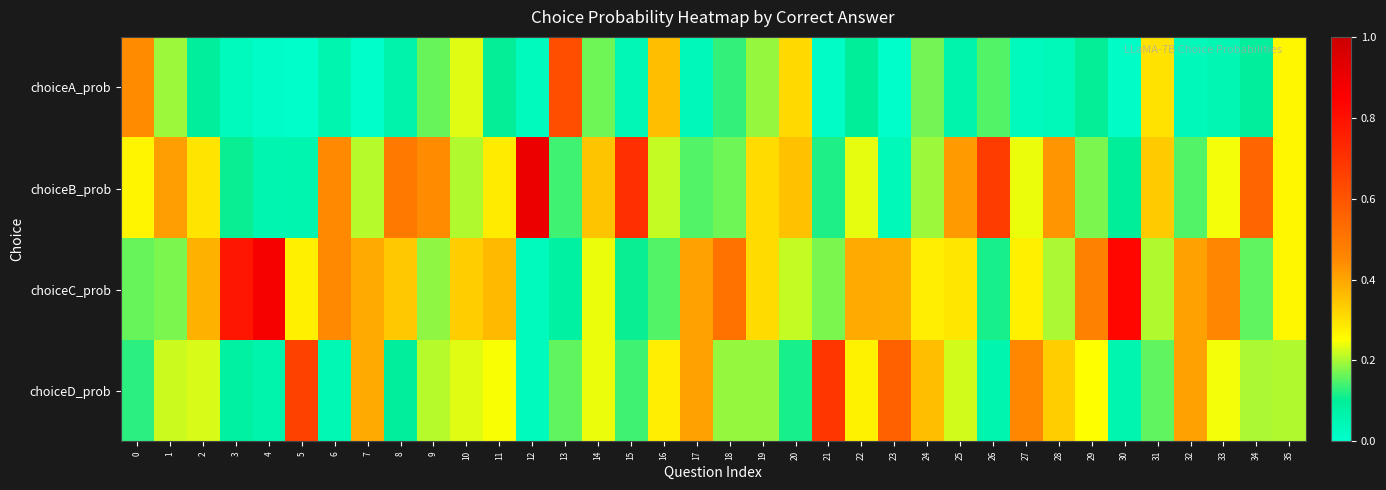

Reading left to right, extract all data points from this chart.

choiceA_prob: 0=0.4	1=0.2	2=0.1	3=0.0	4=0.0	5=0.0	6=0.1	7=0.0	8=0.1	9=0.2	10=0.2	11=0.1	12=0.0	13=0.6	14=0.2	15=0.0	16=0.4	17=0.0	18=0.1	19=0.2	20=0.3	21=0.0	22=0.1	23=0.0	24=0.2	25=0.1	26=0.1	27=0.0	28=0.0	29=0.1	30=0.0	31=0.3	32=0.0	33=0.1	34=0.1	35=0.3
choiceB_prob: 0=0.3	1=0.4	2=0.3	3=0.1	4=0.1	5=0.1	6=0.4	7=0.2	8=0.5	9=0.4	10=0.2	11=0.3	12=0.9	13=0.1	14=0.4	15=0.7	16=0.2	17=0.1	18=0.2	19=0.3	20=0.4	21=0.1	22=0.2	23=0.0	24=0.2	25=0.4	26=0.7	27=0.2	28=0.4	29=0.2	30=0.1	31=0.3	32=0.1	33=0.2	34=0.5	35=0.3
choiceC_prob: 0=0.2	1=0.2	2=0.4	3=0.8	4=0.9	5=0.3	6=0.4	7=0.4	8=0.3	9=0.2	10=0.3	11=0.4	12=0.0	13=0.1	14=0.2	15=0.1	16=0.1	17=0.4	18=0.5	19=0.3	20=0.2	21=0.2	22=0.4	23=0.4	24=0.3	25=0.3	26=0.1	27=0.3	28=0.2	29=0.5	30=0.8	31=0.2	32=0.4	33=0.5	34=0.2	35=0.3
choiceD_prob: 0=0.1	1=0.2	2=0.2	3=0.1	4=0.1	5=0.7	6=0.0	7=0.4	8=0.1	9=0.2	10=0.2	11=0.2	12=0.0	13=0.2	14=0.2	15=0.1	16=0.3	17=0.4	18=0.2	19=0.2	20=0.1	21=0.7	22=0.3	23=0.6	24=0.4	25=0.2	26=0.1	27=0.5	28=0.3	29=0.3	30=0.1	31=0.2	32=0.4	33=0.2	34=0.2	35=0.2